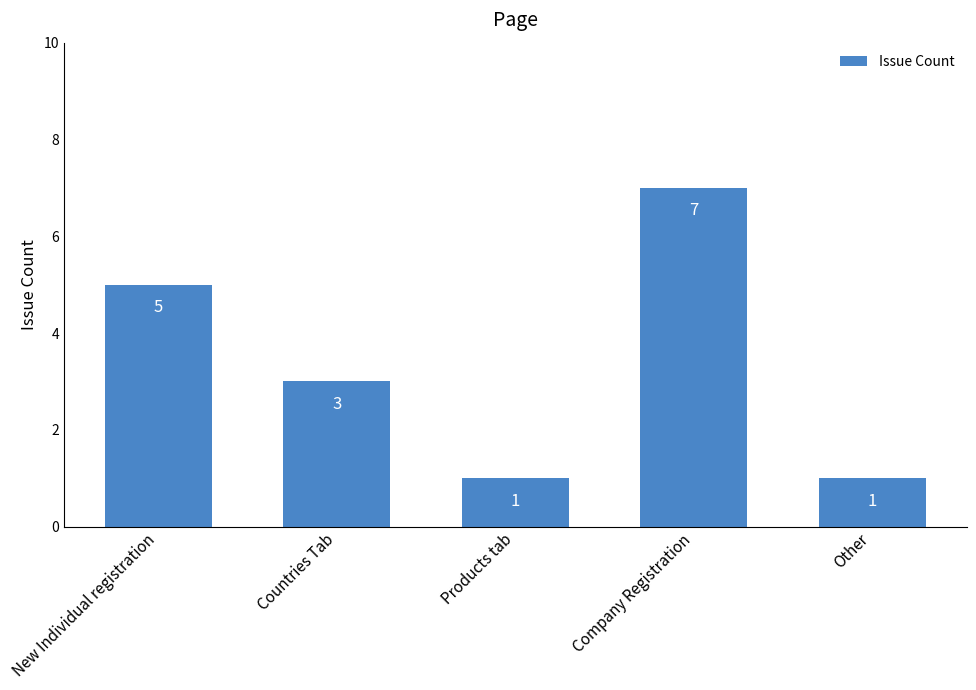

What is the value of the 5th bar from the left?

1